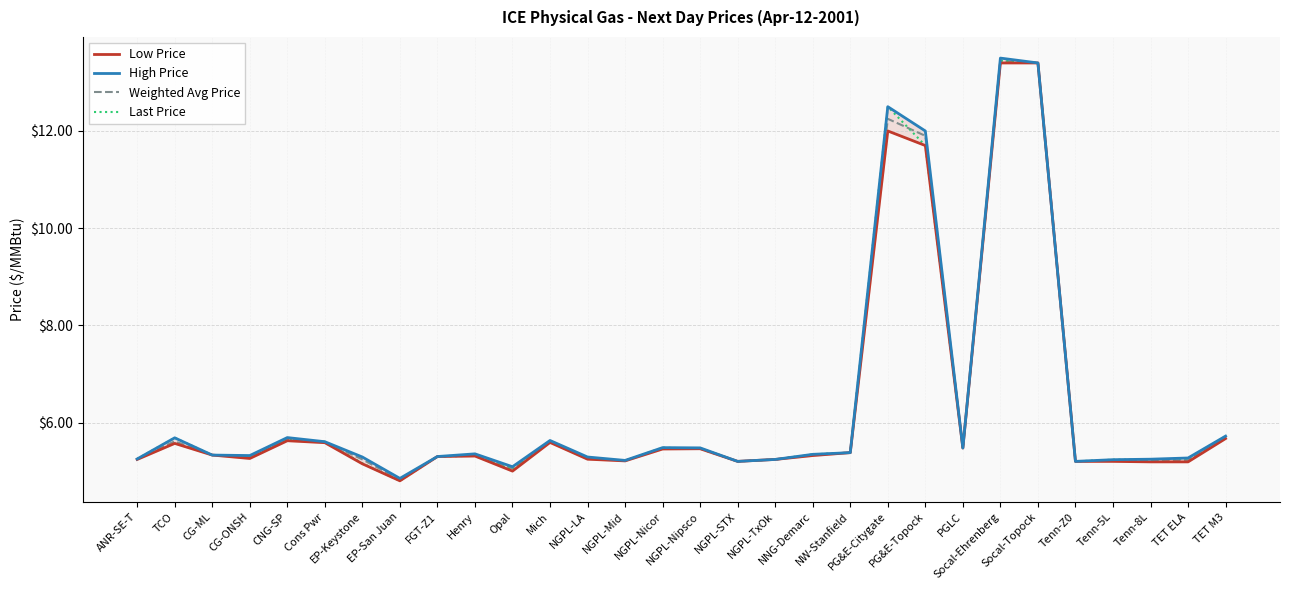

Which series has the widest spread of values?

High Price